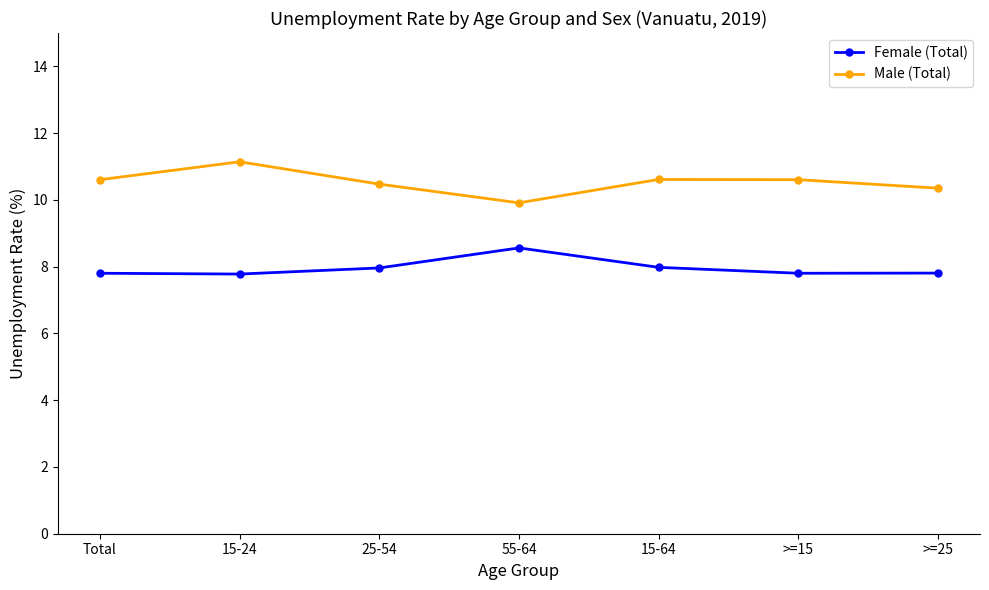

List the series in order of their peak value, lowest first.

Female (Total), Male (Total)